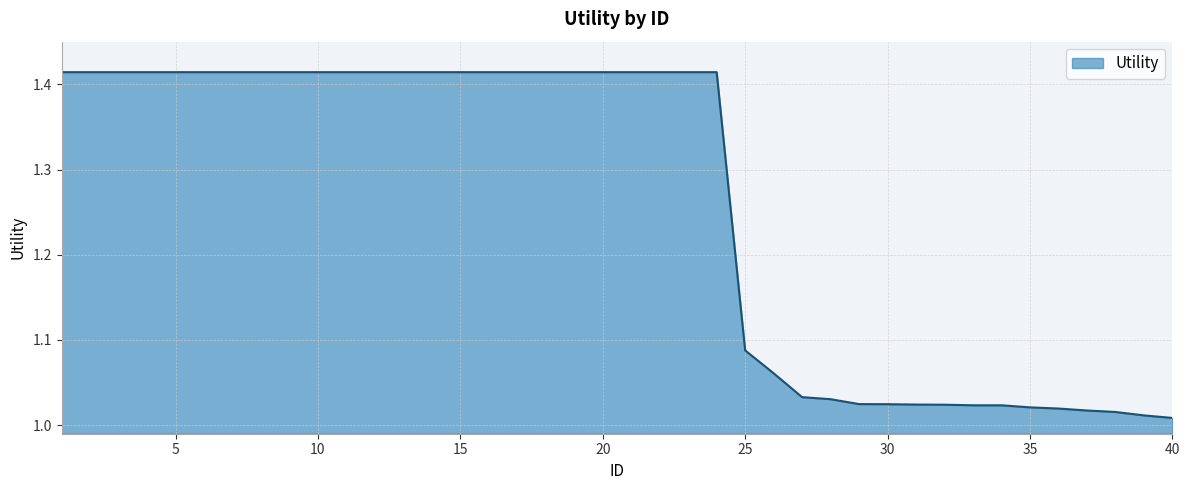

What is the difference between the maximum and minimum values?

0.4